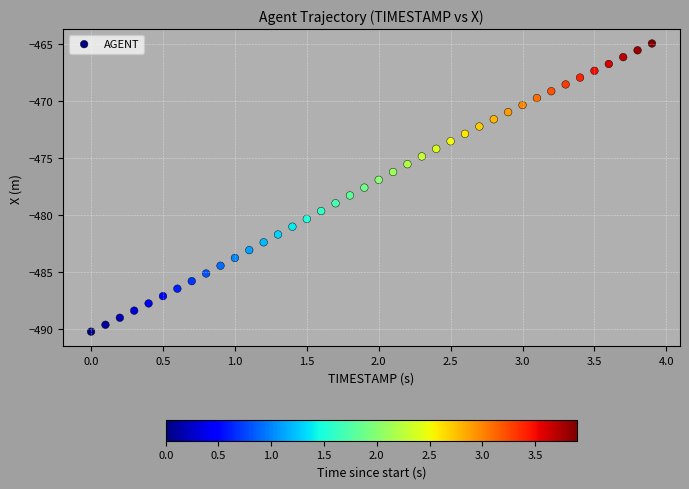

What is the range of Y values (max minus min)?

25.3